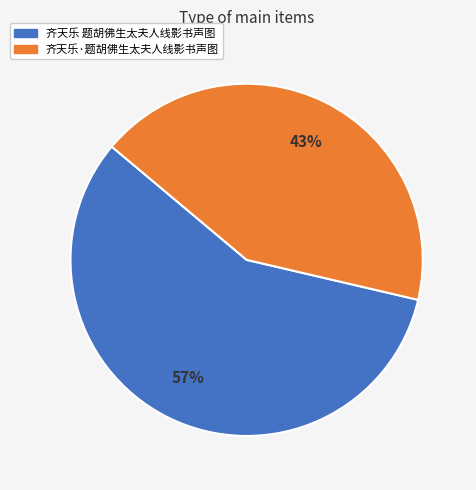

Does 齐天乐·题胡佛生太夫人线影书声图 represent more than half of the total?

No